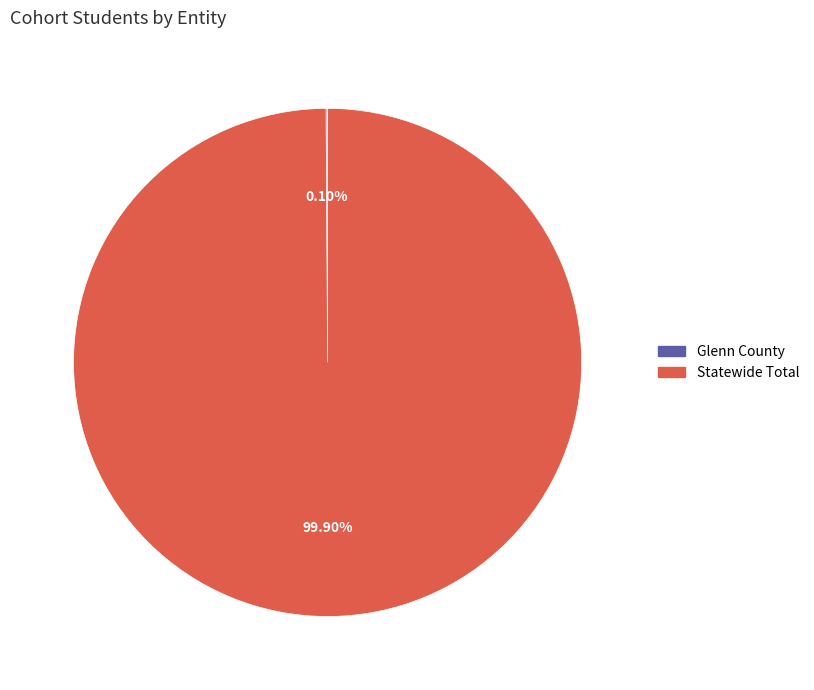

Which slice is the largest?

Statewide Total